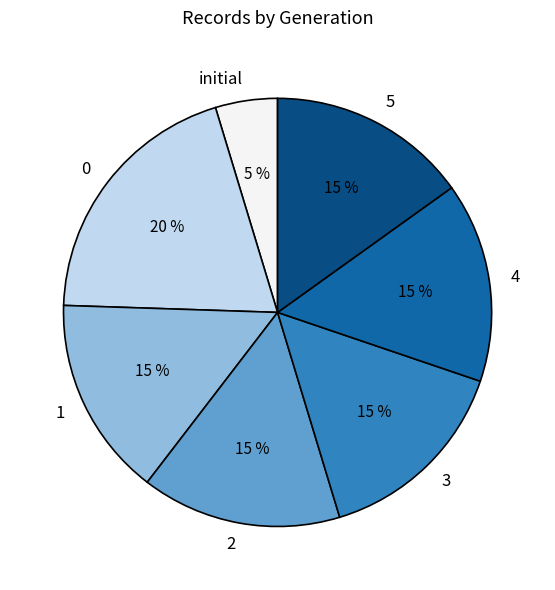

Does any single category account for the majority?

No